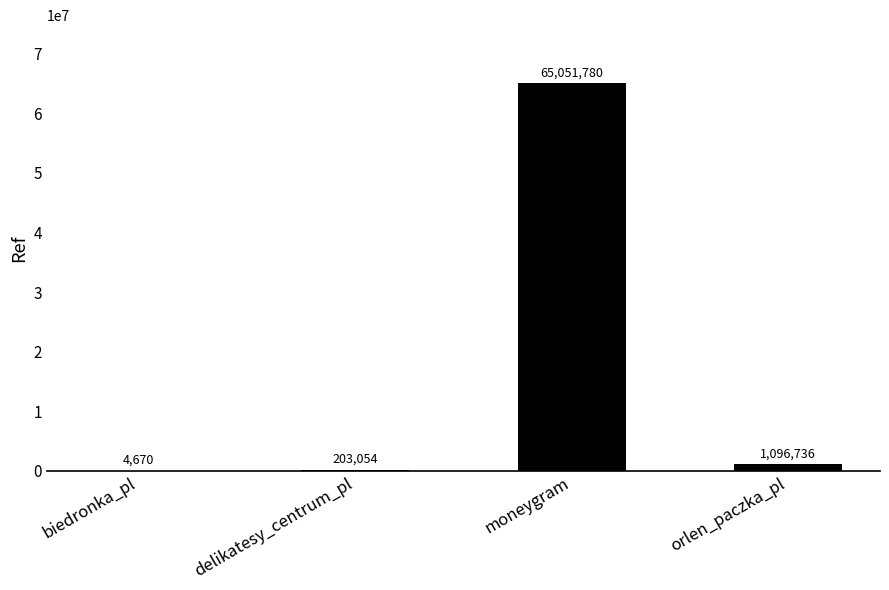

At which category does the chart reach its peak across all series?

moneygram